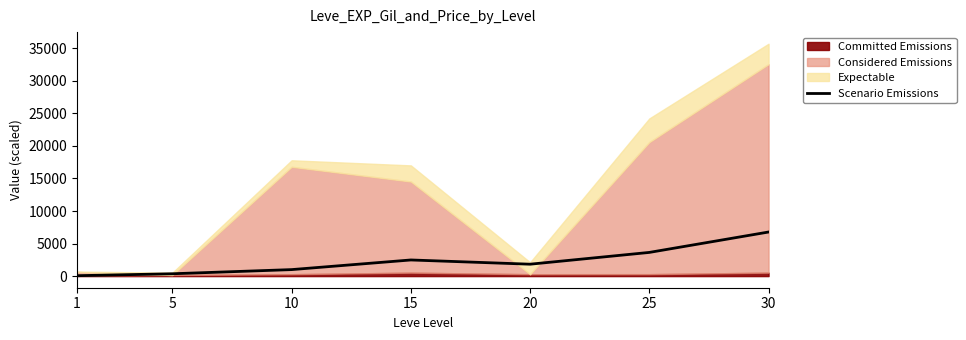

Where is the first local maximum?

15